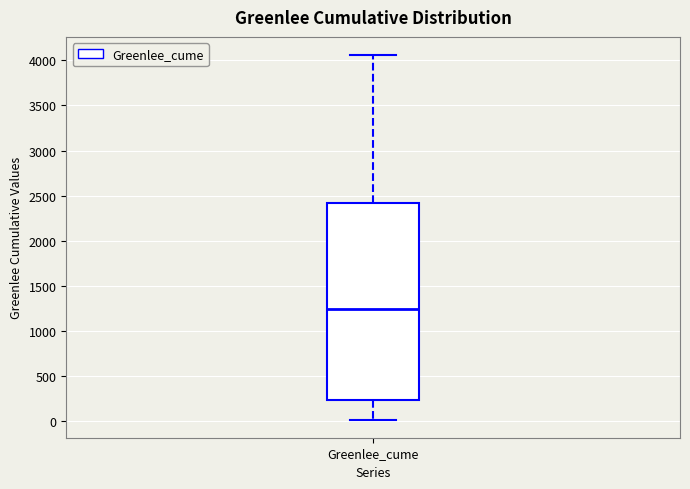

Where is the lower edge of the box for Greenlee_cume on the y-axis? The values are not printed on the chart, so give them approximately, as read against the axis.

250